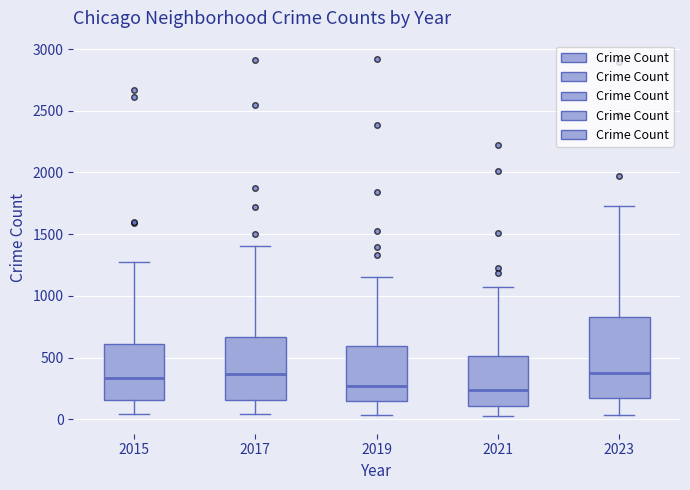

Which box is the tallest, from its lower edge to its upper edge?

2023